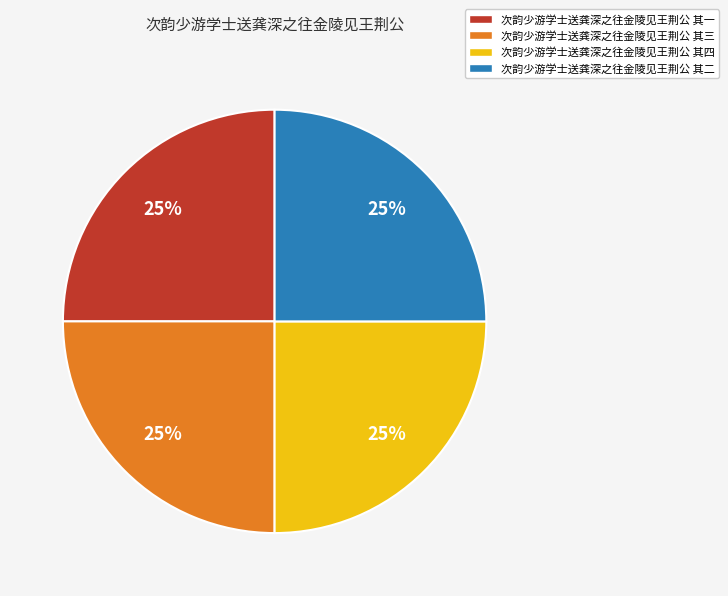

To the nearest percent, what percentage of the pie is 次韵少游学士送龚深之往金陵见王荆公 其三?

25%